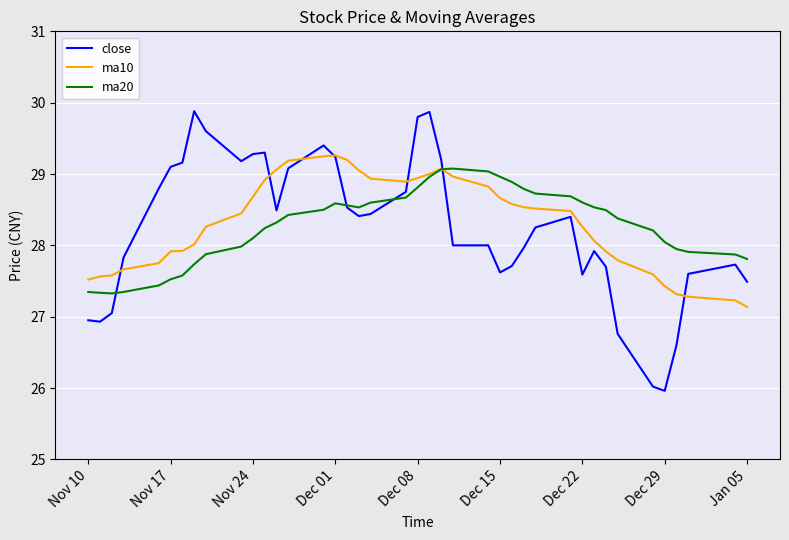

What is the maximum value shown in the chart?

29.9